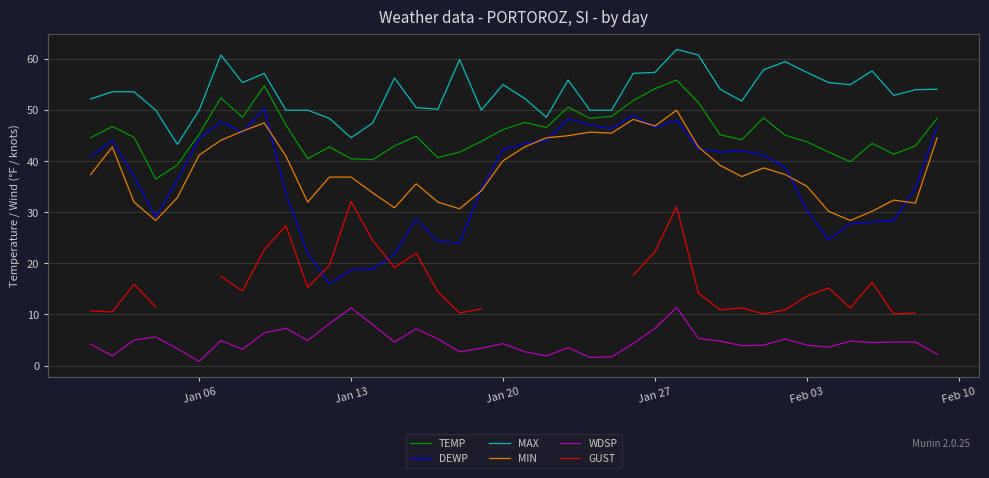

The WDSP series shows 4.3 at Jan 20. True or false?

True